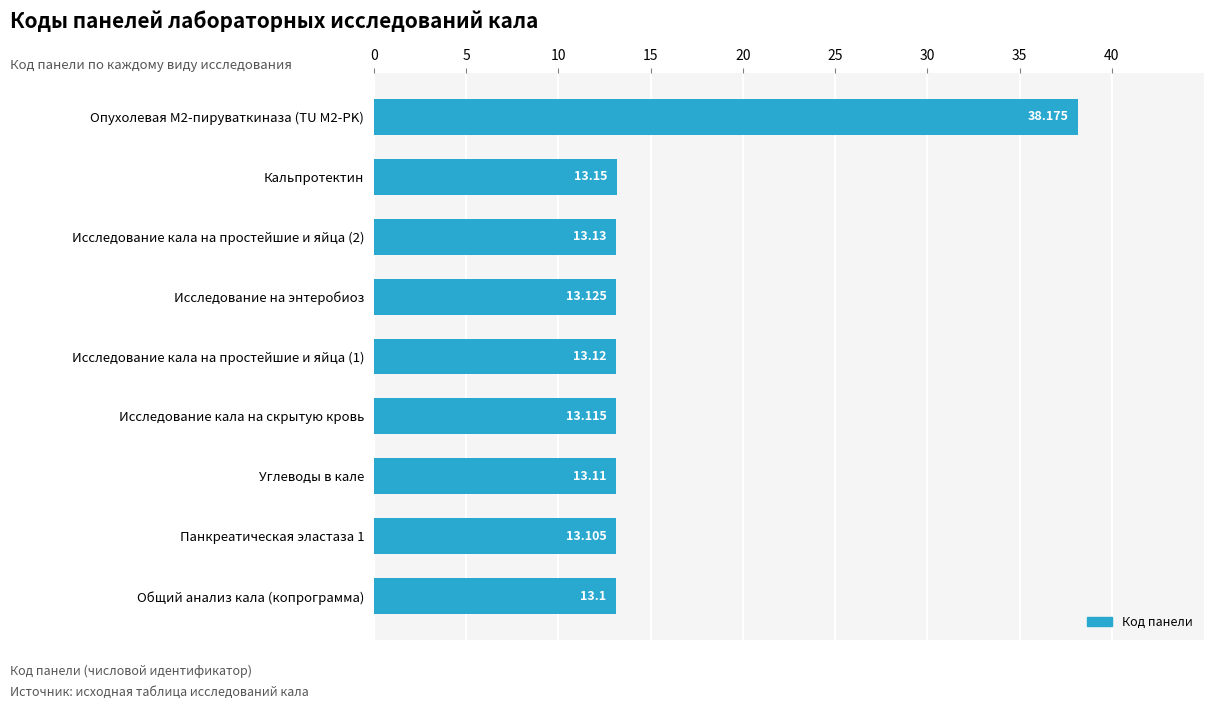

What is the sum of all values?

143.1